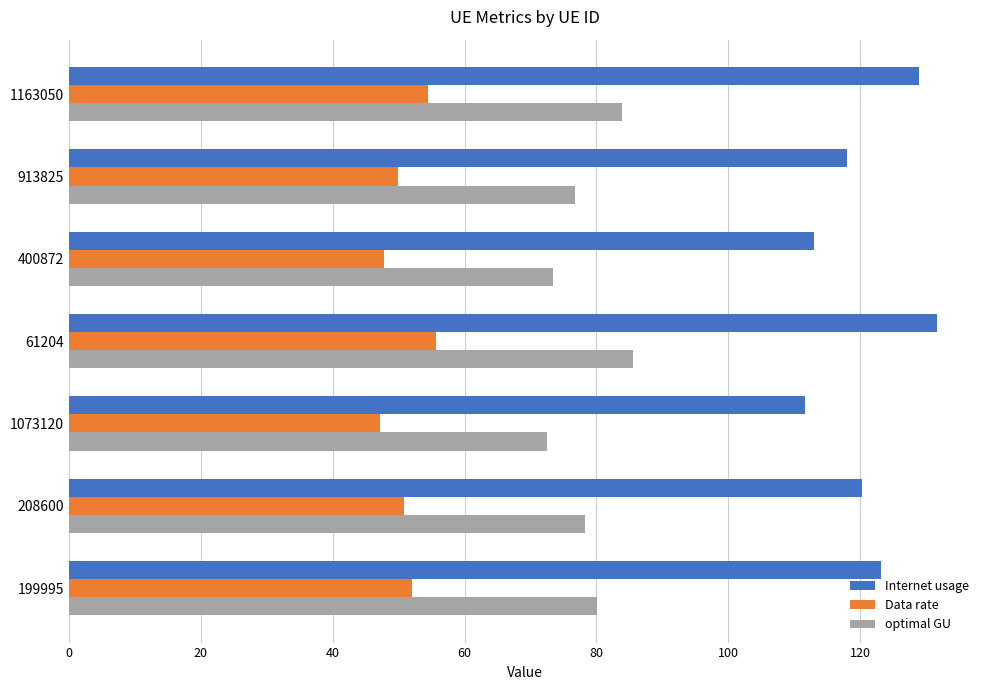

At how many categories does at least one series exceed 88?

7